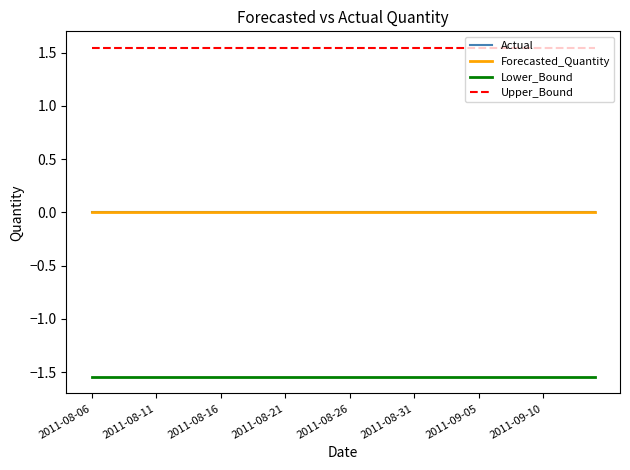

How many lines are shown in the chart?

4